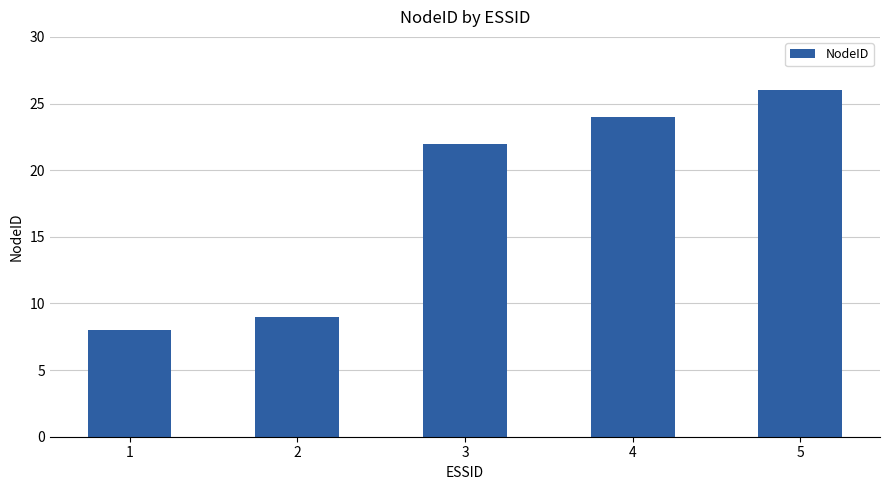

What is the average value?

18